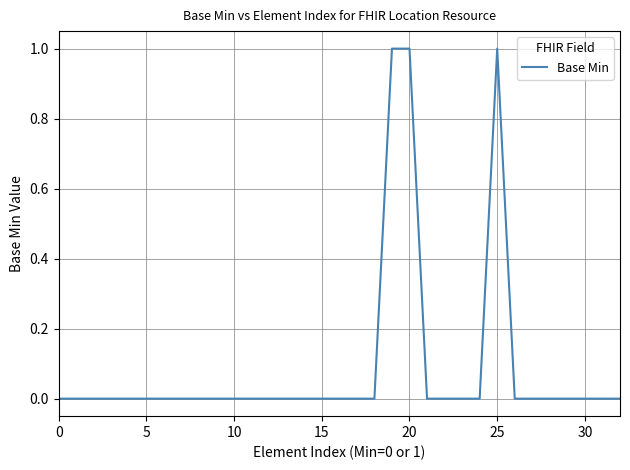

What is the difference between the second highest and second lowest values?

1